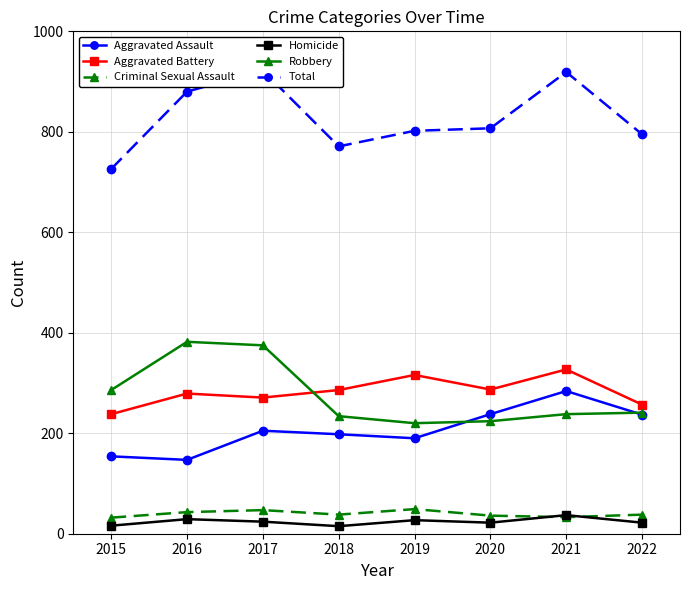

Count the number of categories in the chart.

8